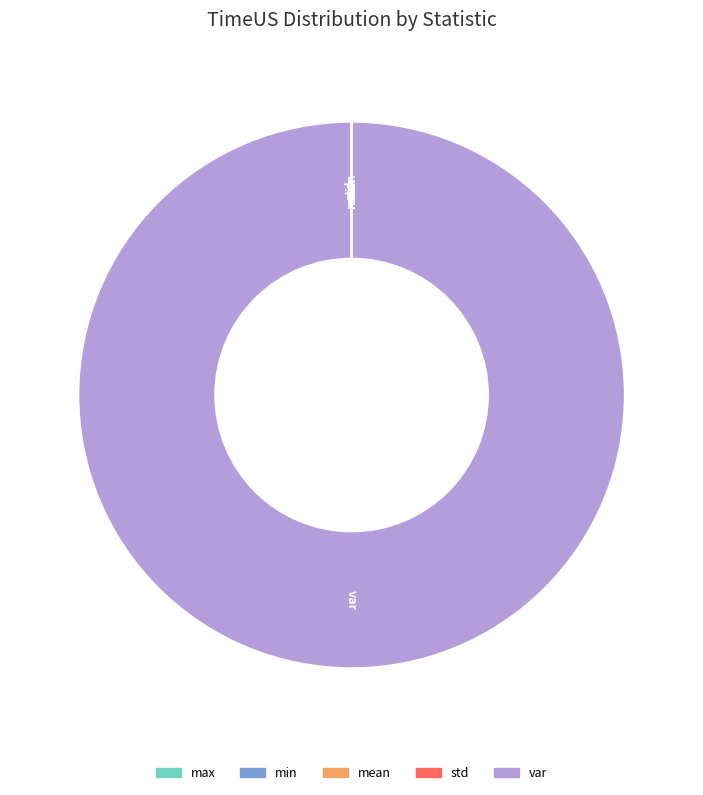

Is there a majority slice in this chart?

Yes